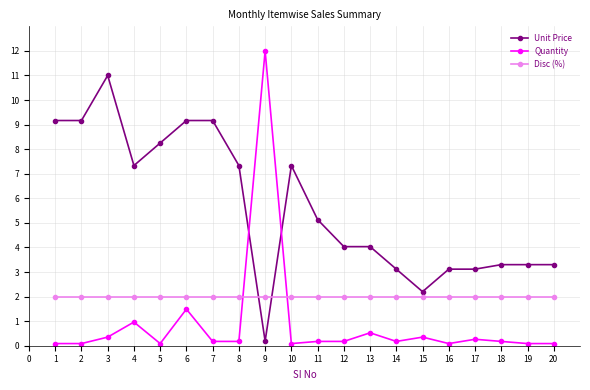

True or false: Quantity has more than 1 points higher than both neighbors.

True